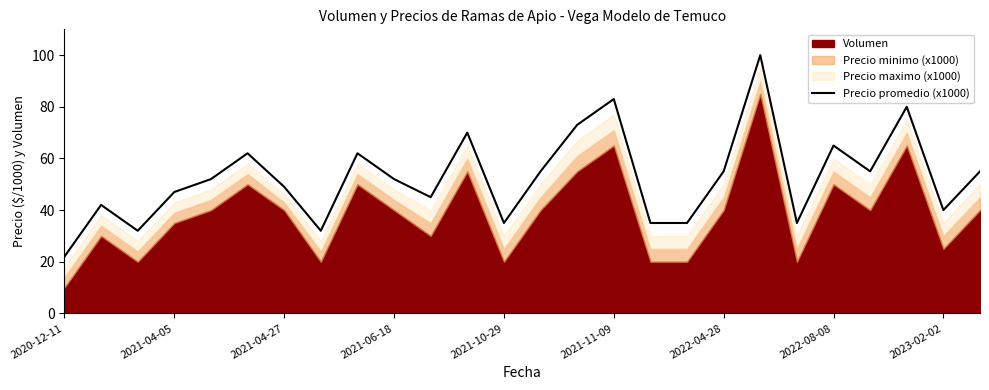

What is the difference between the second highest and minimum values?

61